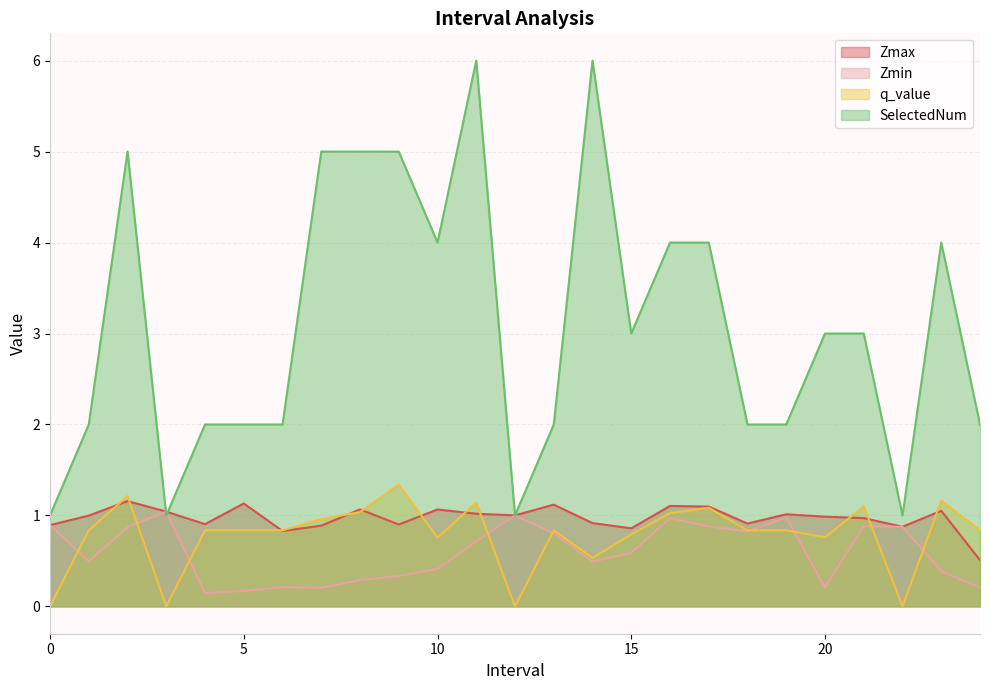

Which series ends up on top after the final intersection of Zmax and SelectedNum?

SelectedNum